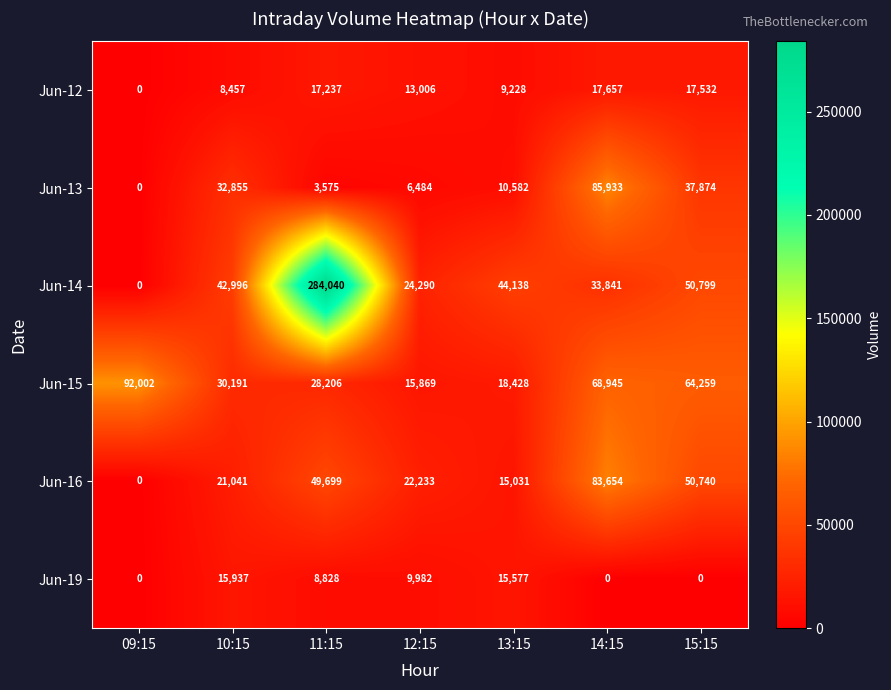

Between 09:15 and 11:15, which series saw the biggest shift?

Jun-14